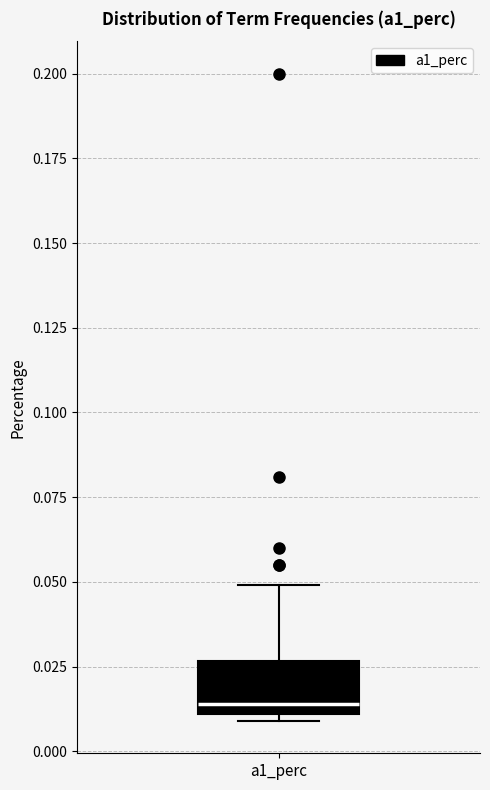

Read this box plot against the y-axis: the position of the median line, the range covered by the box, and the ends of both whiskers. The values are not printed on the chart, so give them approximately, as read against the axis.

median 0.015, box 0.010 to 0.025, whiskers 0.010 (just below the box's lower edge) to 0.050